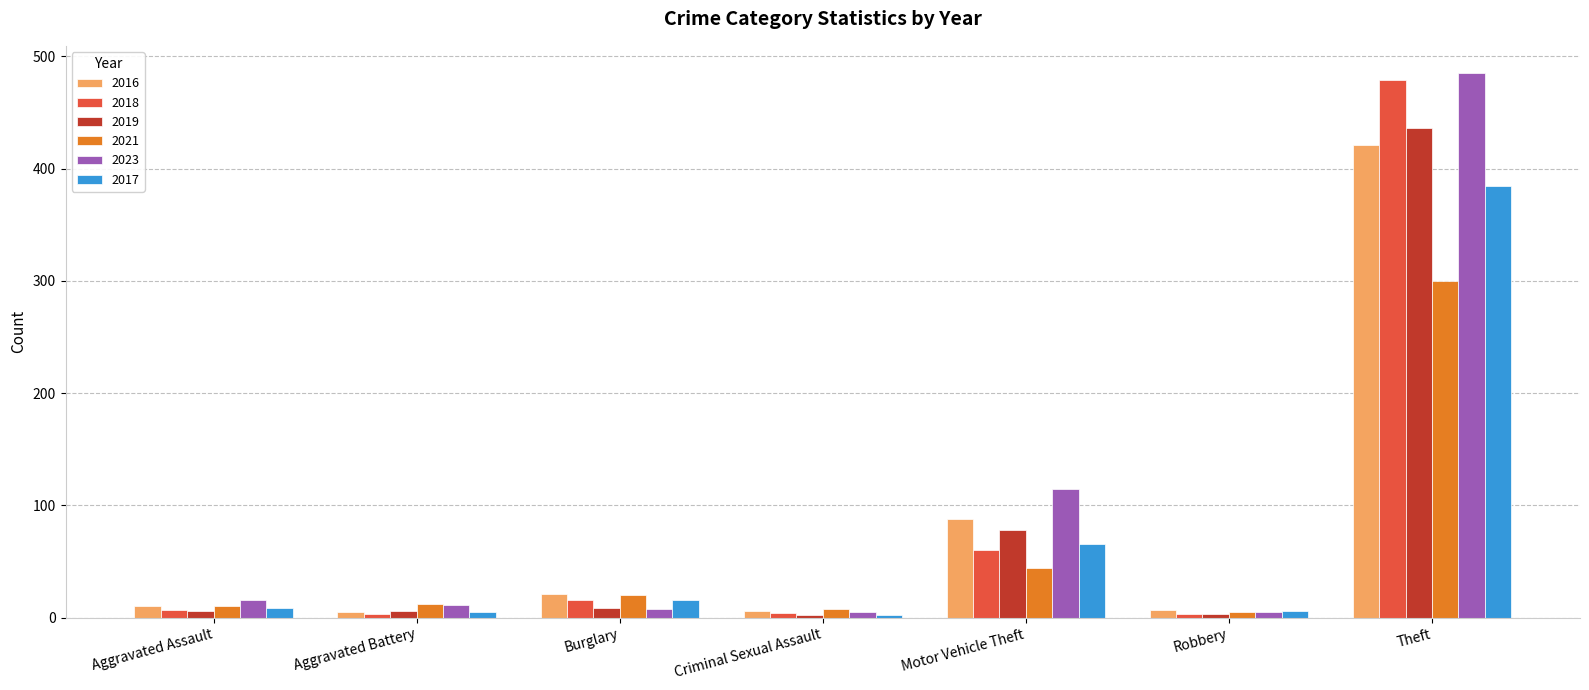

At which category is the sum across all series the highest?

Theft